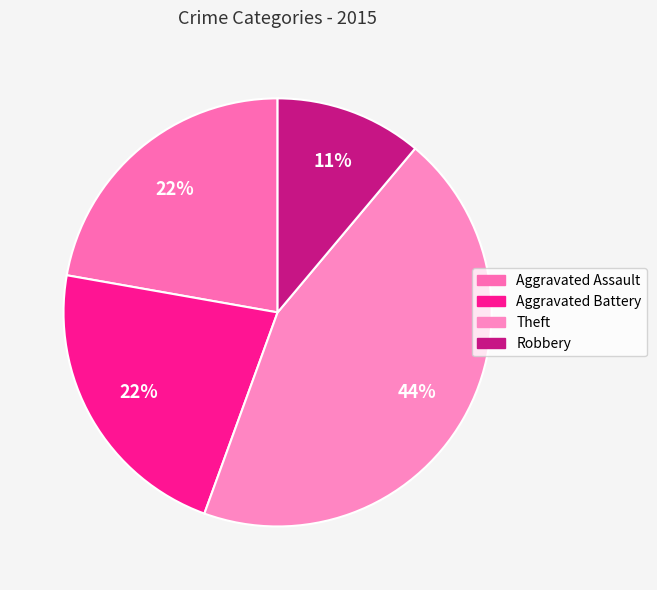

Does Theft represent more than half of the total?

No